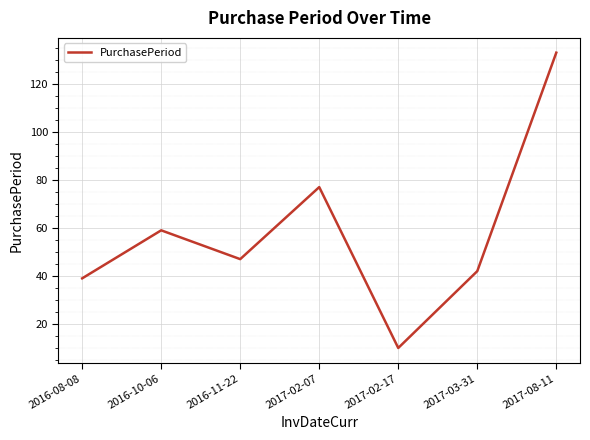

True or false: there are more than 1 points higher than both neighbors.

True